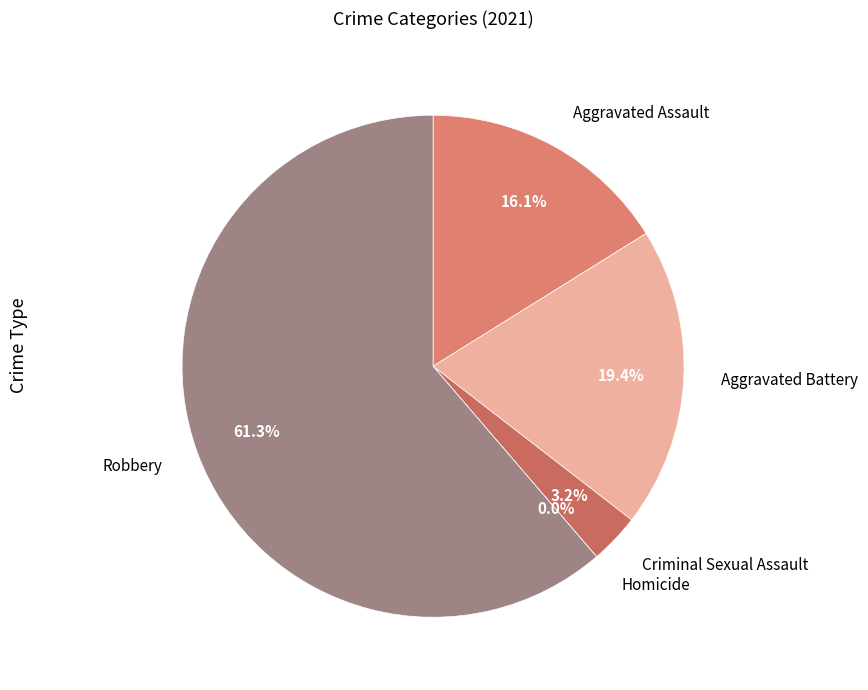

Does any single category account for the majority?

Yes